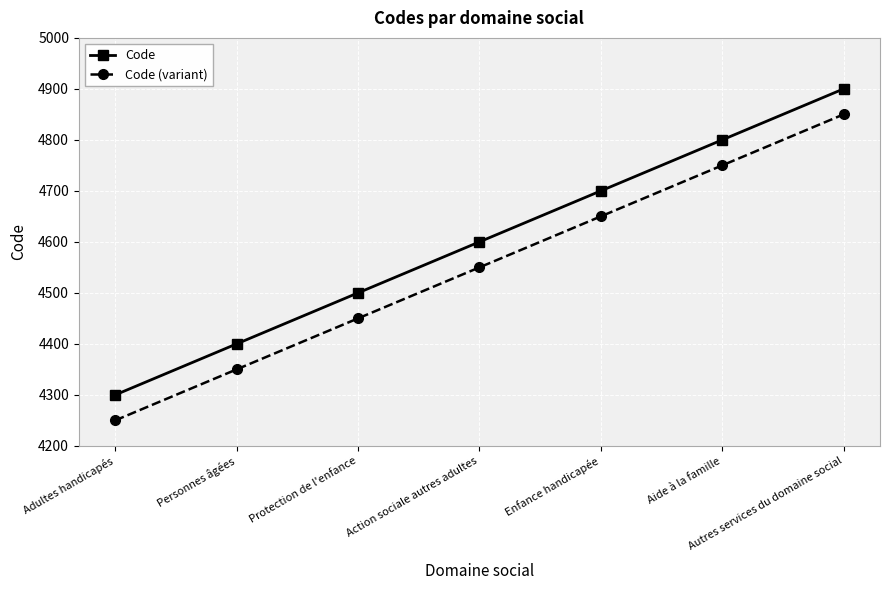

Is the value of Code (variant) at Autres services du domaine social greater than the value of Code at Adultes handicapés?

Yes